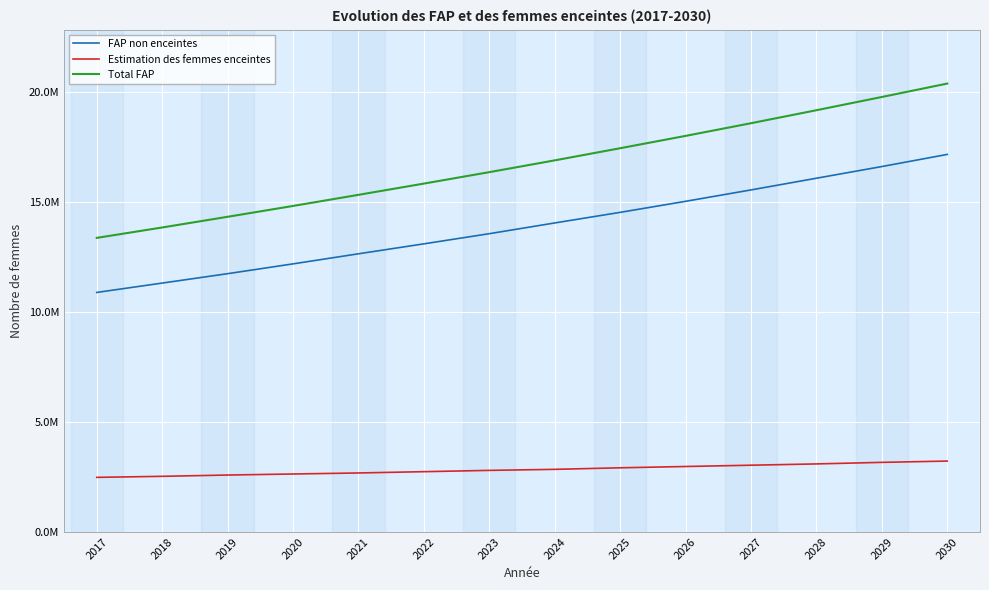

Which series has the largest range (max minus min)?

Total FAP